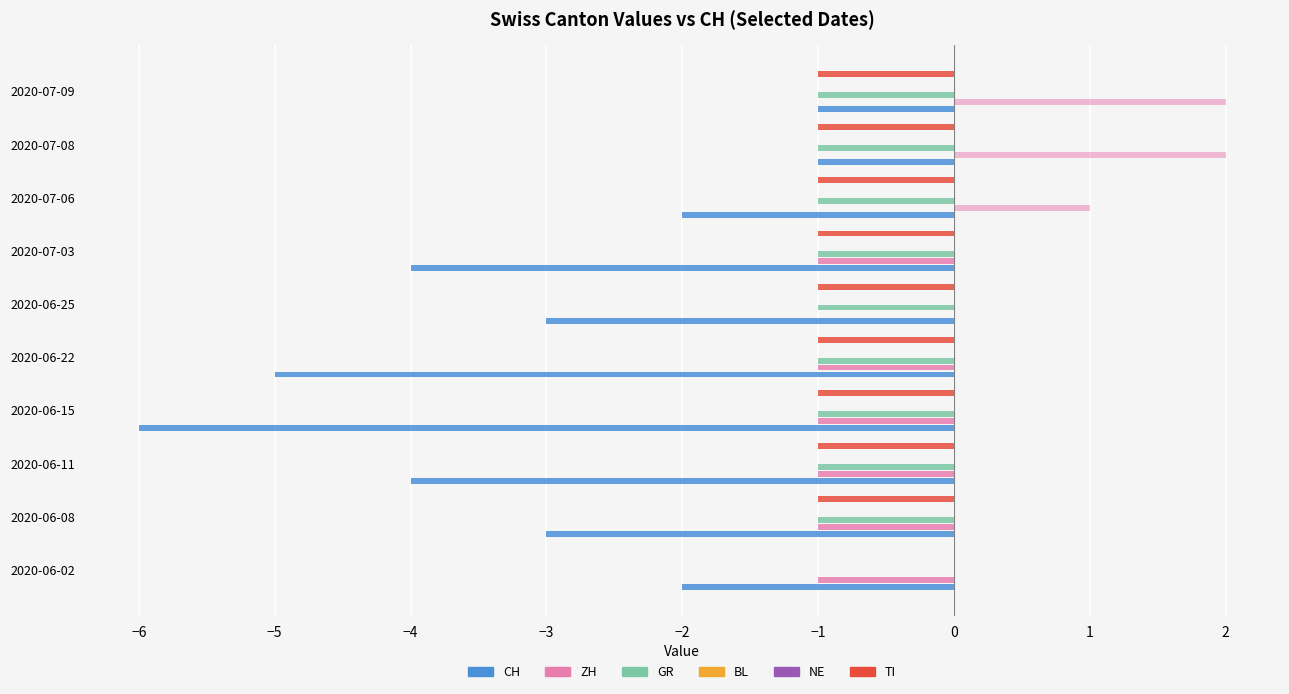

Is it true that GR equals -1.6 at 2020-07-08?

False